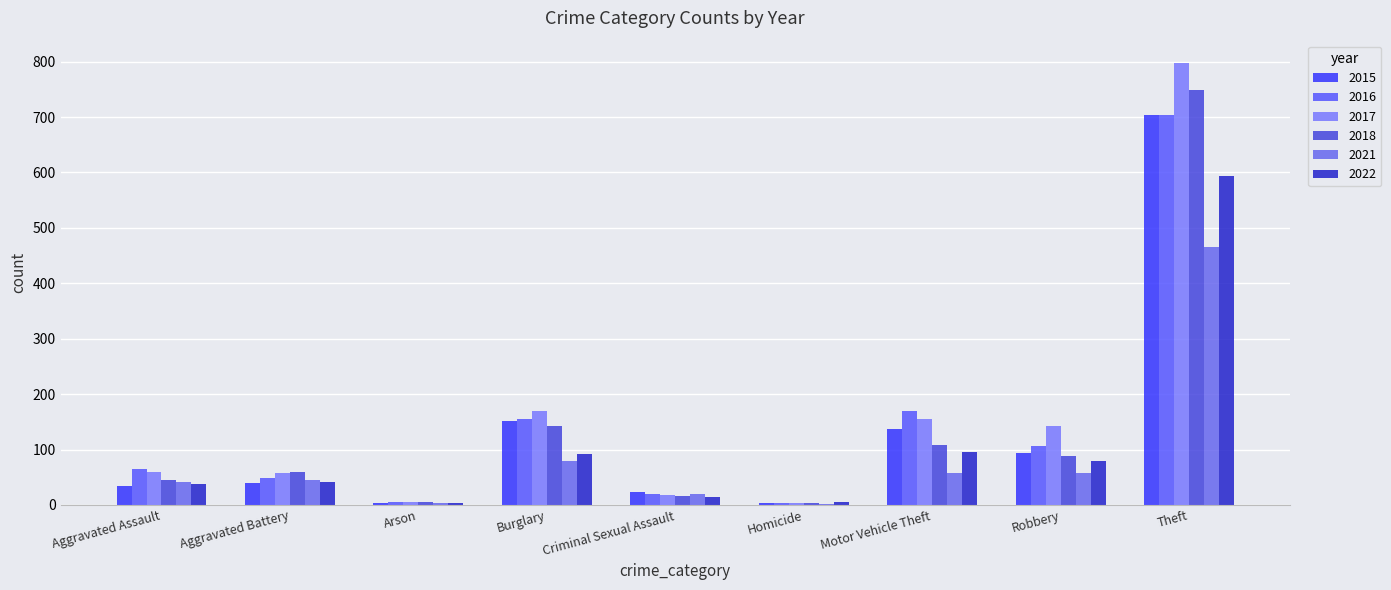

Is the value of 2022 at Motor Vehicle Theft greater than the value of 2017 at Theft?

No